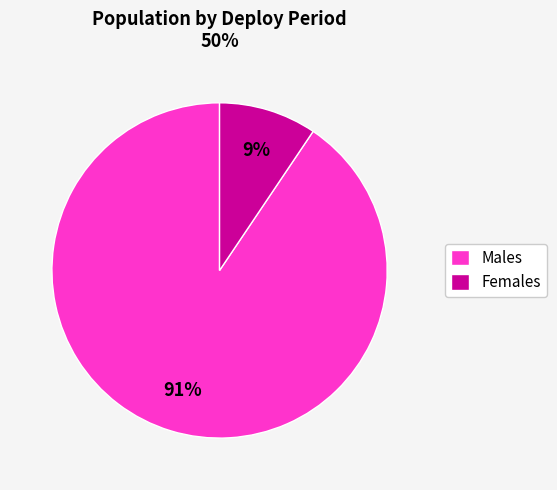

What is the largest slice in the pie chart?

Males